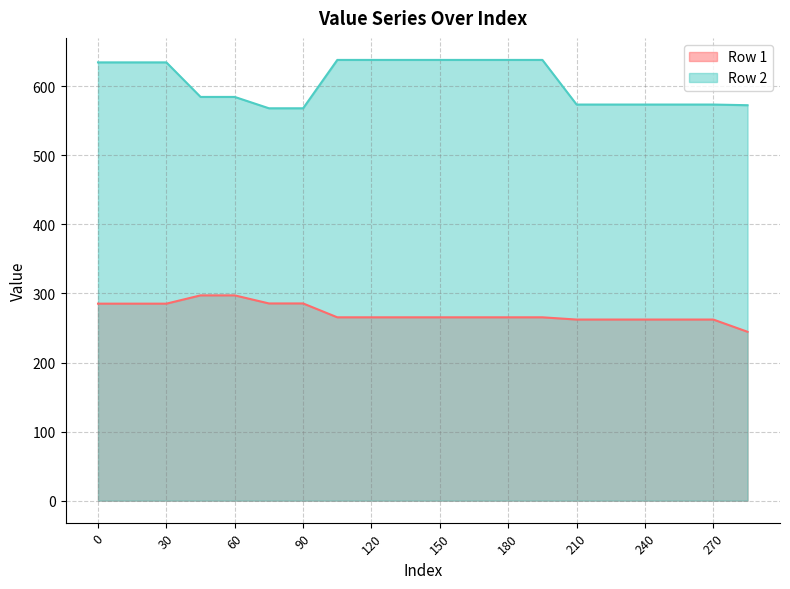

What is the difference between the second highest and second lowest values in the Row 1 series?

35.0